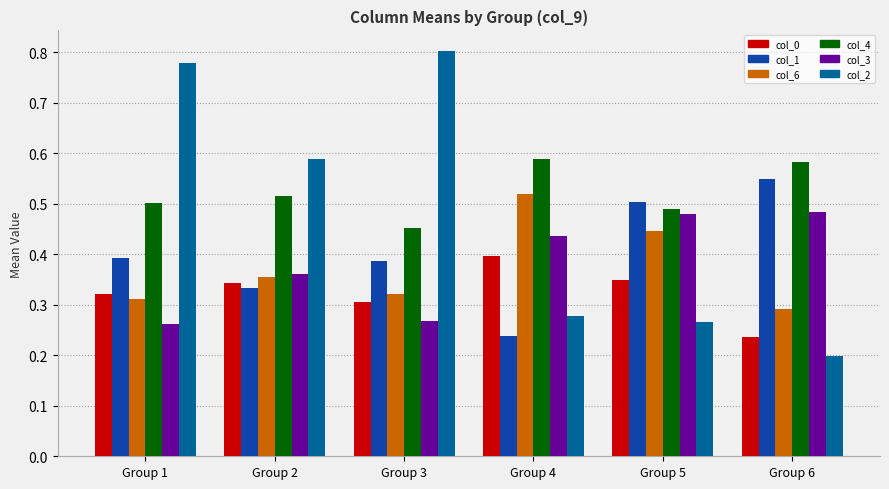

Rank the series at Group 1 from highest to lowest value.

col_2, col_4, col_1, col_0, col_6, col_3